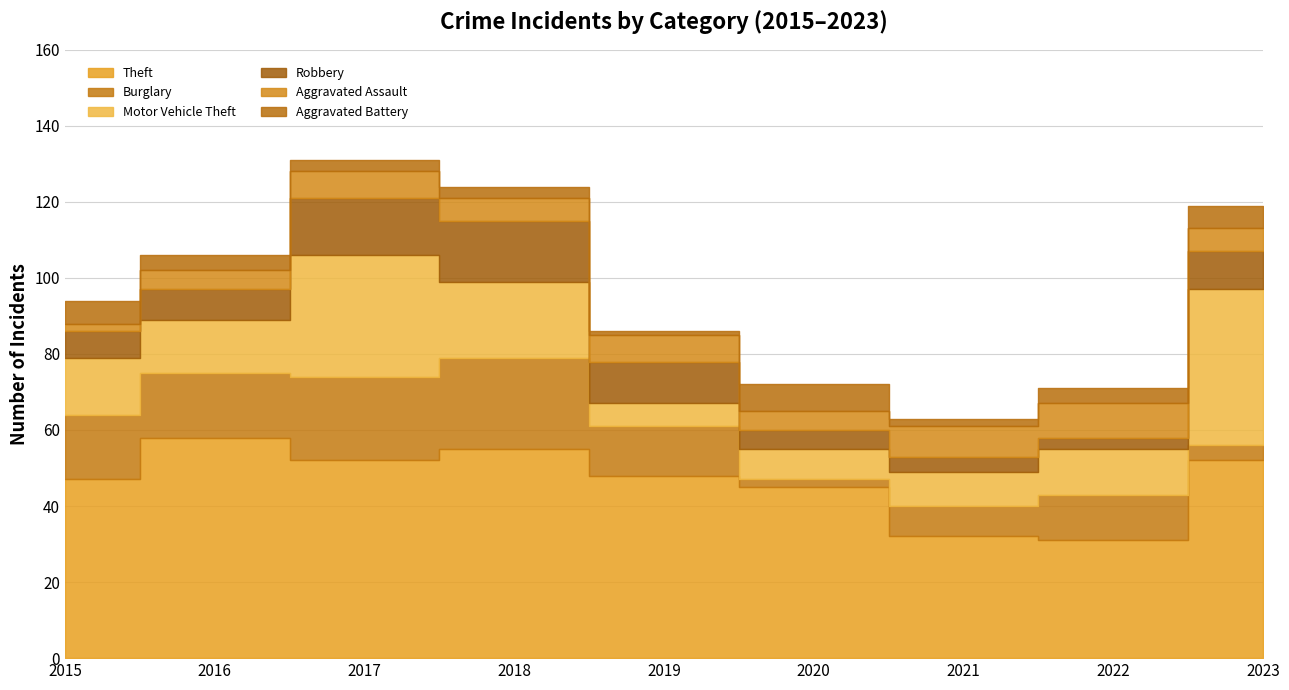

What is the total value across all series at 2022?

71